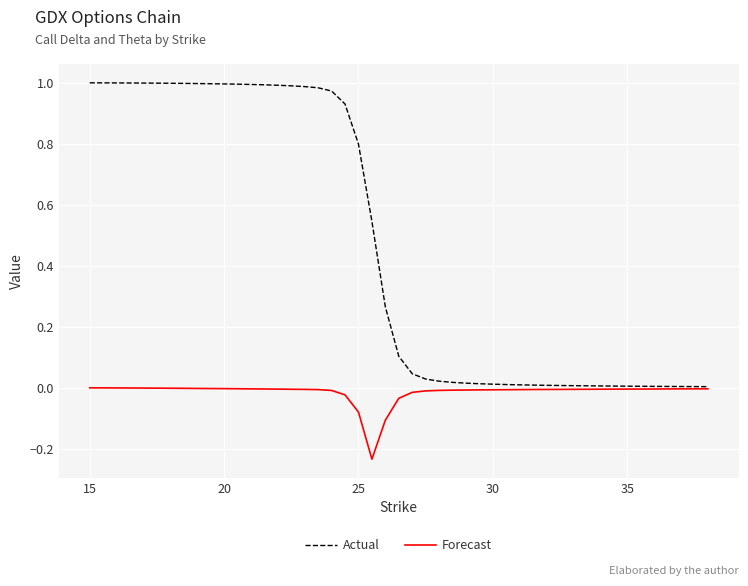

Which series has the widest spread of values?

Actual